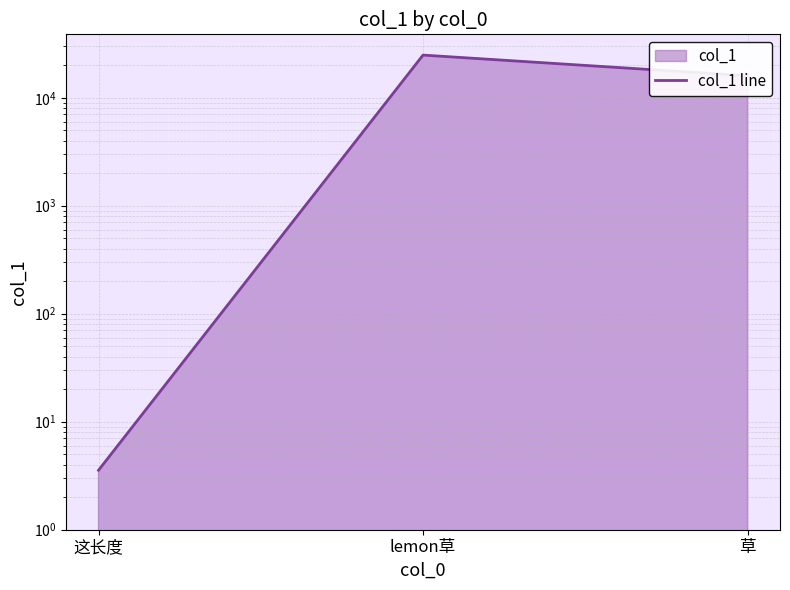

What is the label of the 3rd point from the right?

这长度